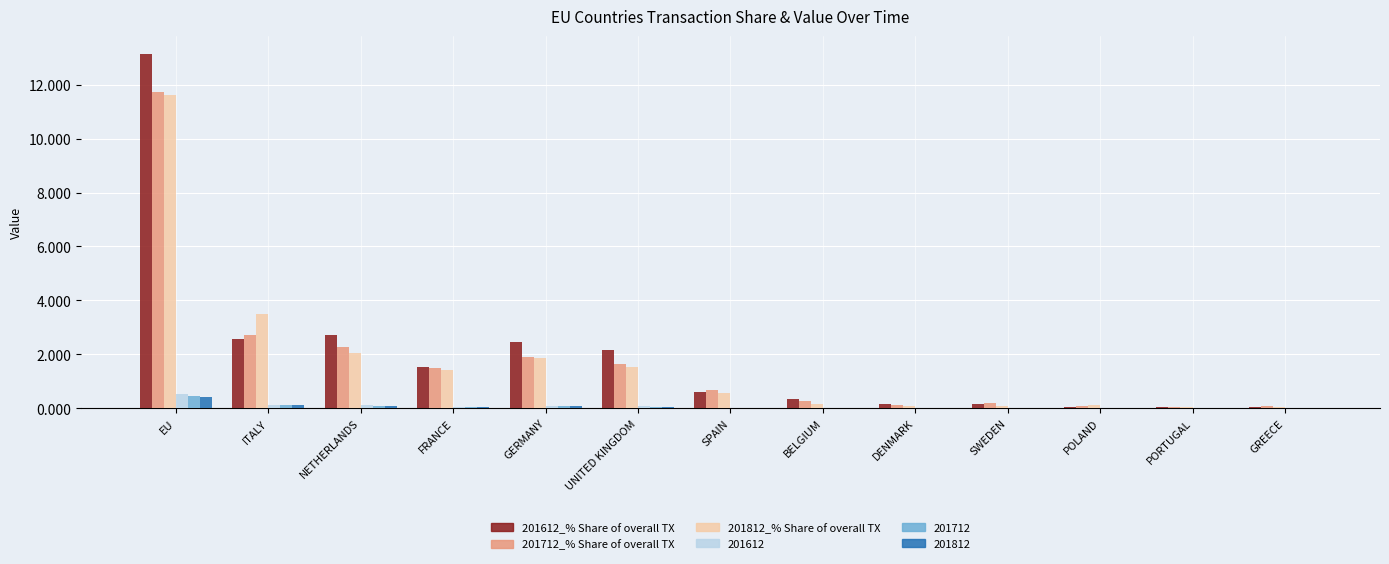

Which category has the highest value in the 201712 series?

EU